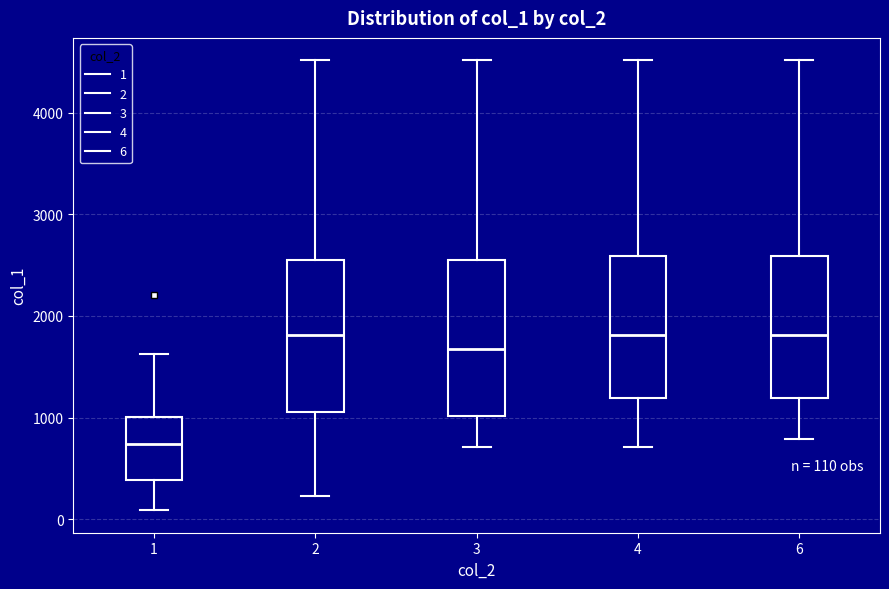

Which box has the lowest median line?

1